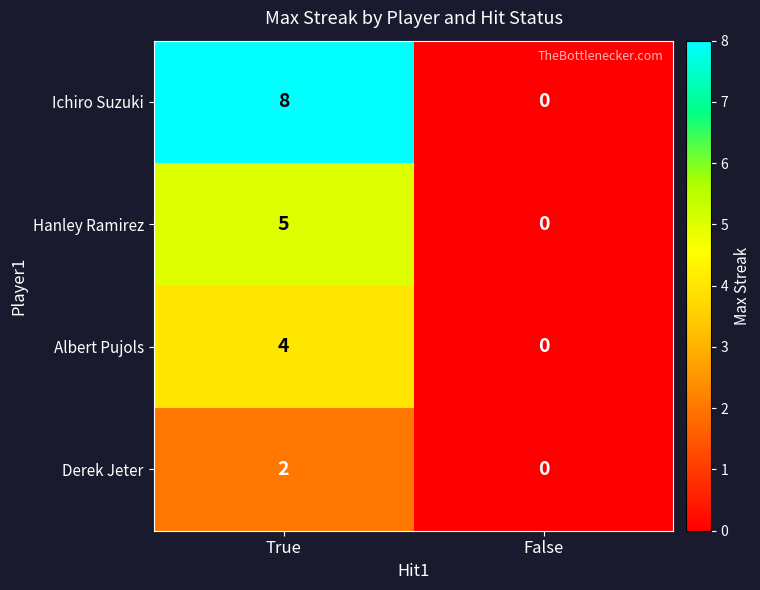

List the series in order of their overall mean, highest first.

Ichiro Suzuki, Hanley Ramirez, Albert Pujols, Derek Jeter